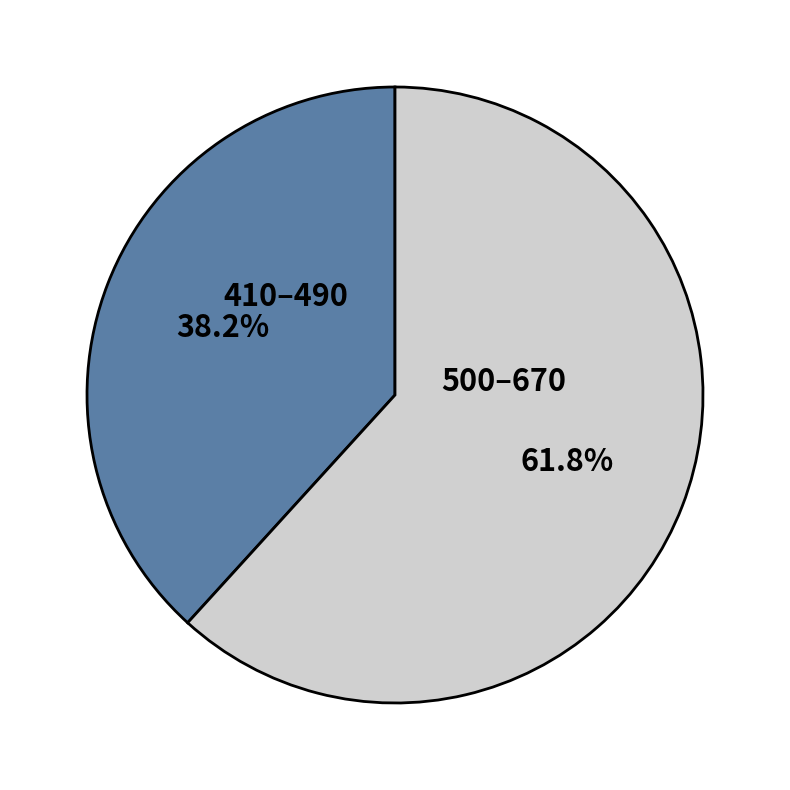

Which category accounts for the majority?

500–670